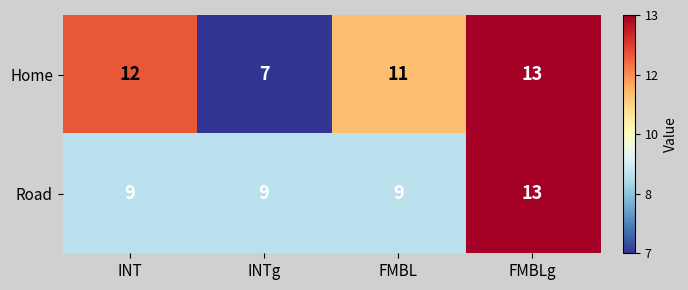

What is the difference between the highest and lowest values at INTg?

2